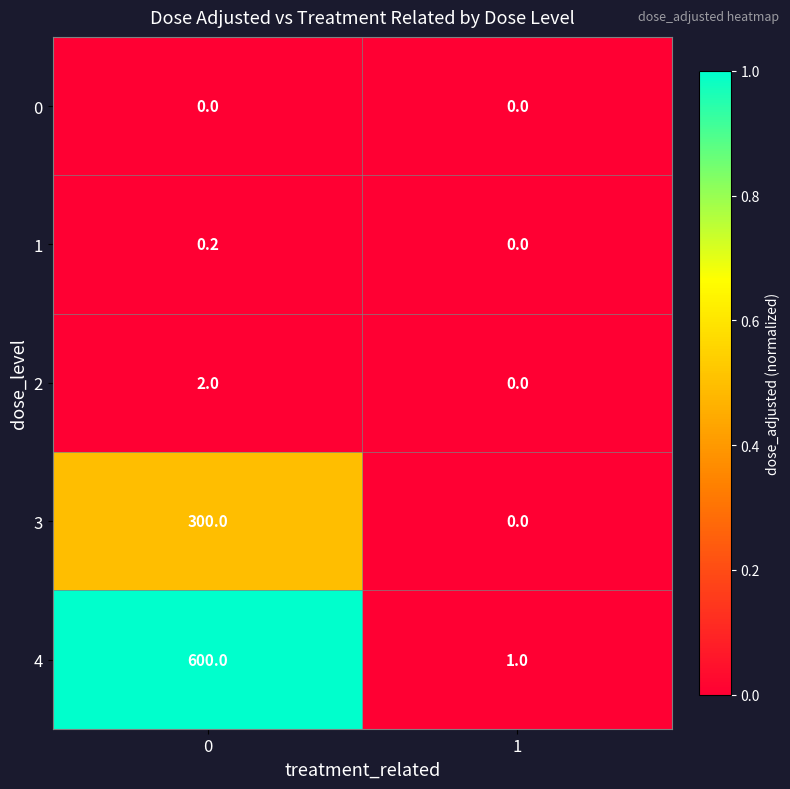

The value of 0 at 1 is 0.0. True or false?

True